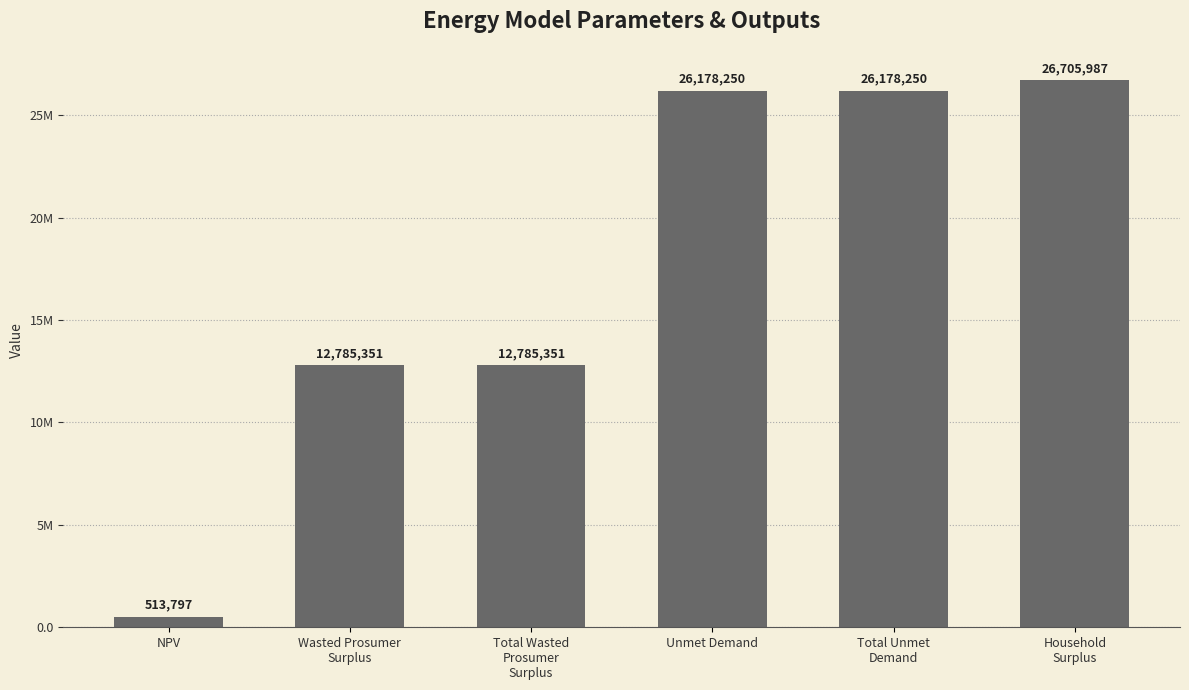

What position from the left is NPV?

1